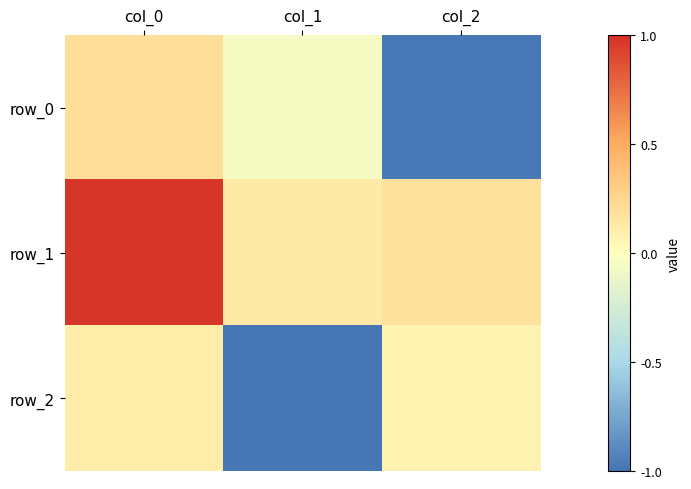

Which series has the largest range (max minus min)?

row_0